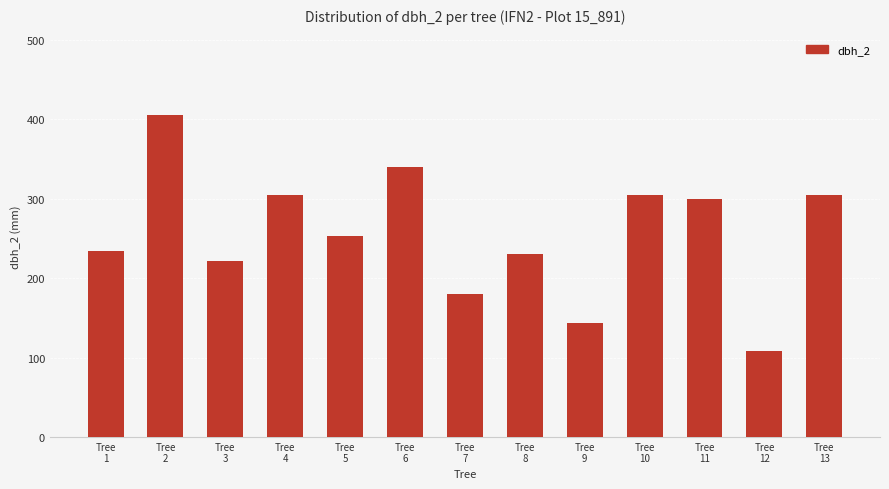

Between Tree
6 and Tree
4, which is larger?

Tree
6